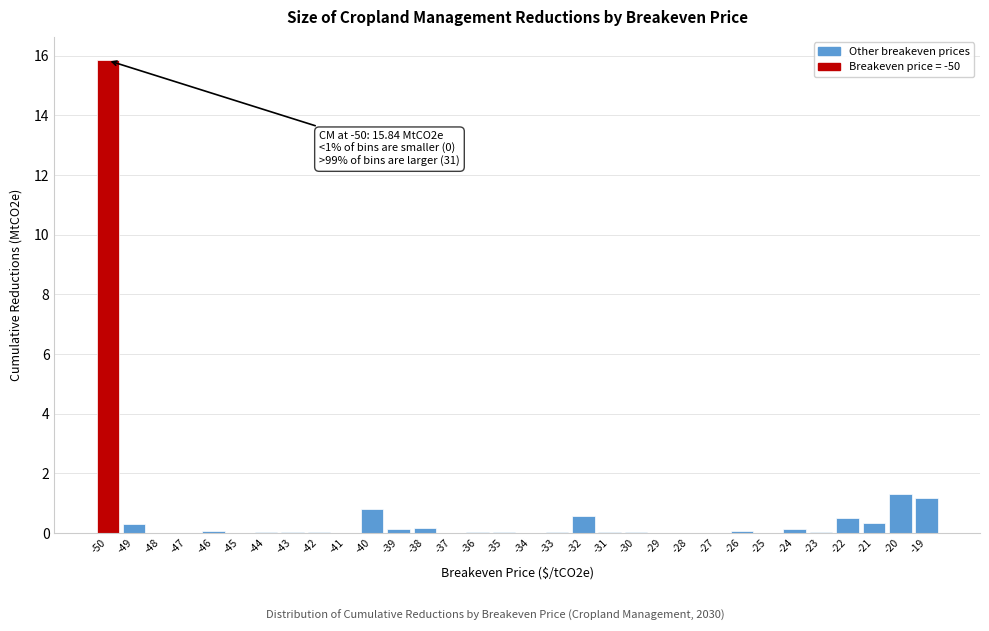

What is the sum of all values?

21.7